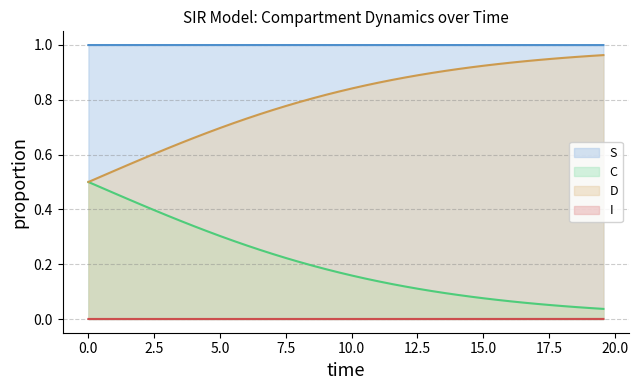

List the series in order of their overall mean, highest first.

S, D, C, I